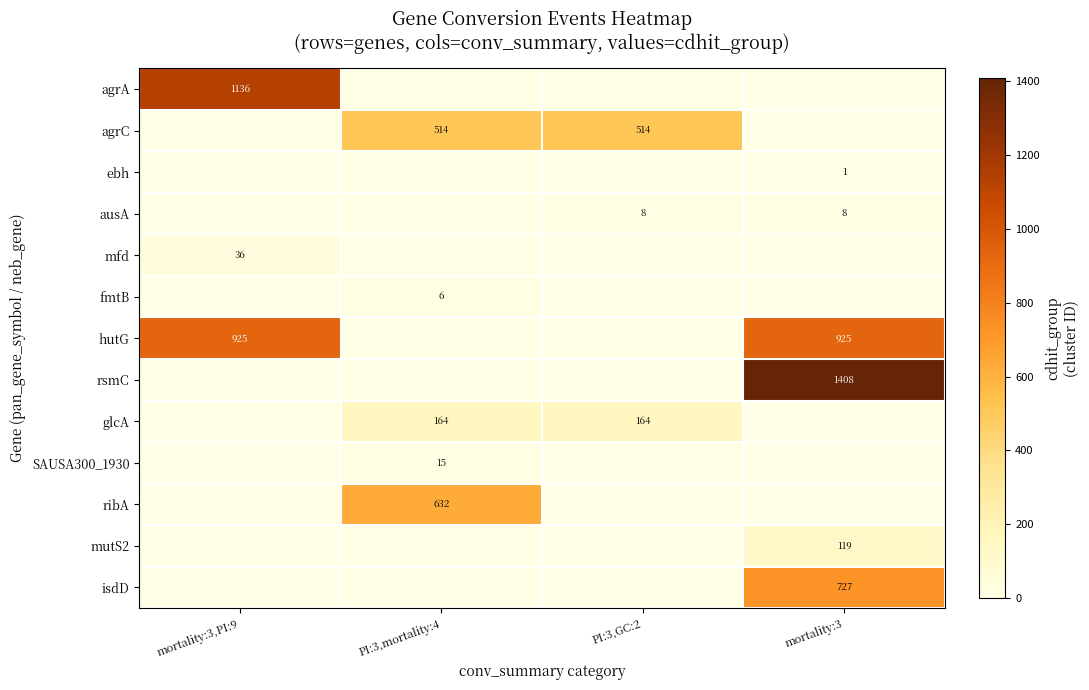

The ebh series shows 0 at mortality:3. True or false?

False